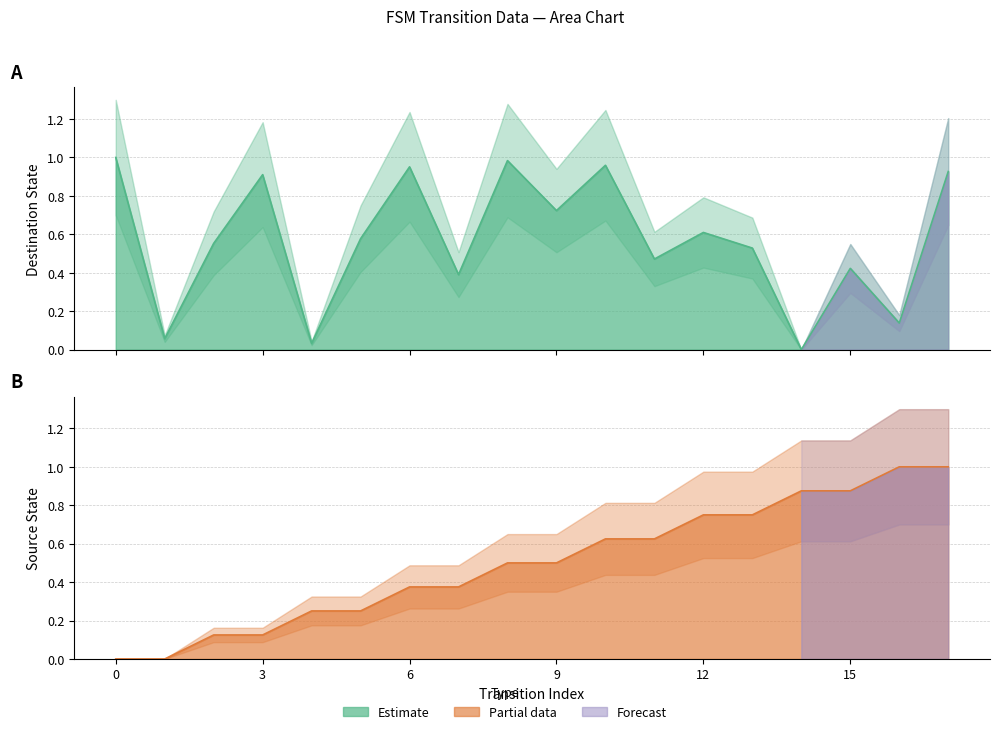

Reading right to left, extract all data points from this chart.

destination_state: 17=0.9	16=0.1	15=0.4	14=0.0	13=0.5	12=0.6	11=0.5	10=1.0	9=0.7	8=1.0	7=0.4	6=1.0	5=0.6	4=0.0	3=0.9	2=0.6	1=0.1	0=1.0
source_state: 17=1.0	16=1.0	15=0.9	14=0.9	13=0.8	12=0.8	11=0.6	10=0.6	9=0.5	8=0.5	7=0.4	6=0.4	5=0.2	4=0.2	3=0.1	2=0.1	1=0.0	0=0.0